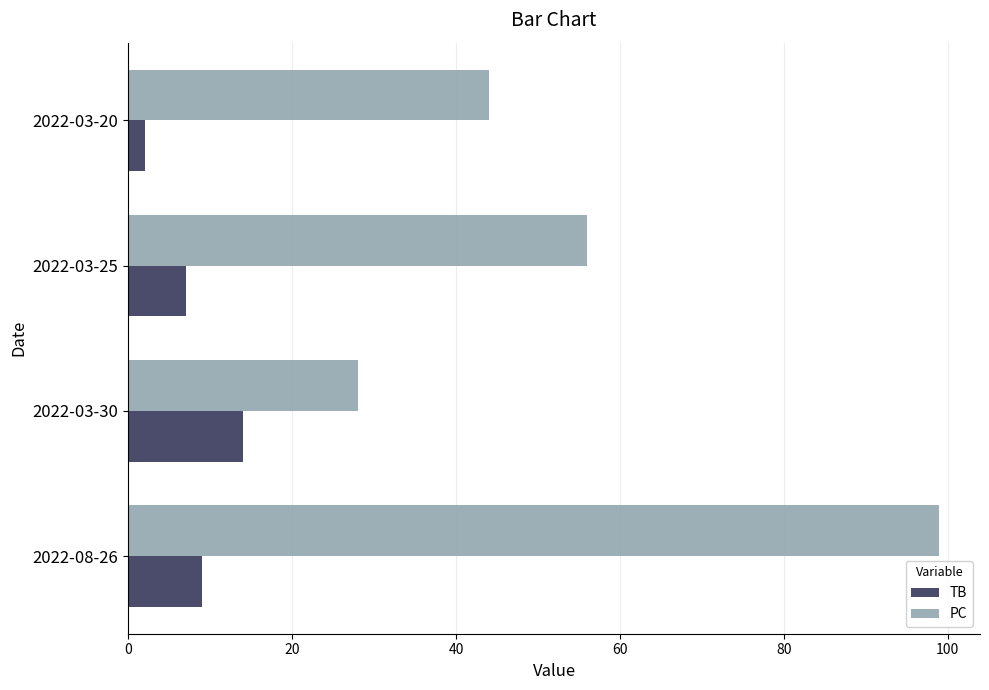

What is the greatest value displayed?

99